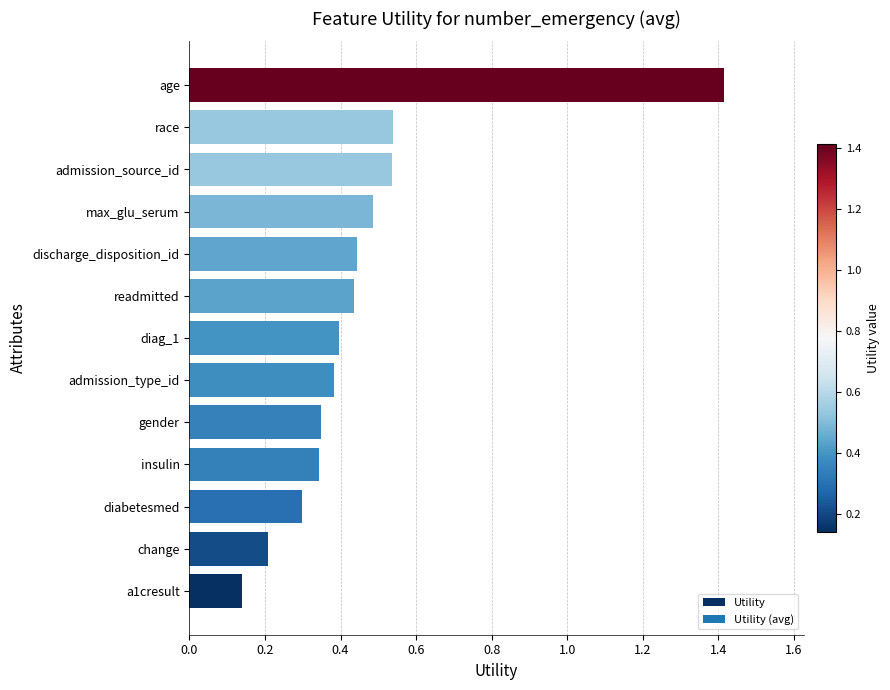

Which label corresponds to the largest value in the chart?

age